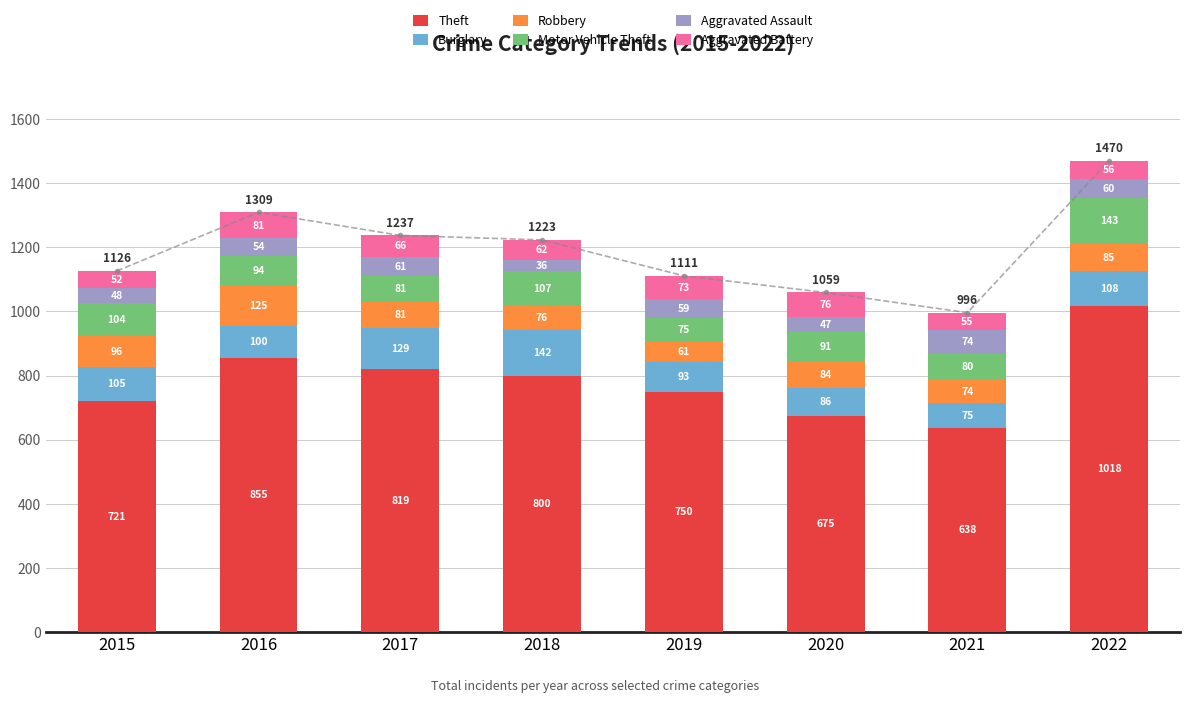

At which category is the sum across all series the highest?

2022